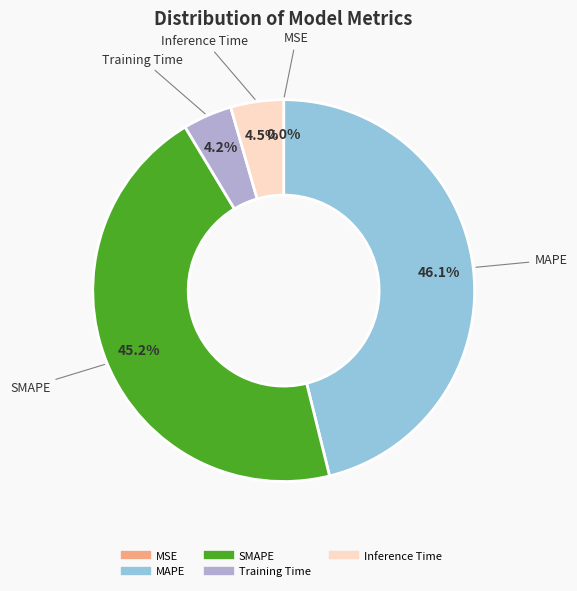

The SMAPE slice represents 45% of the pie. True or false?

True